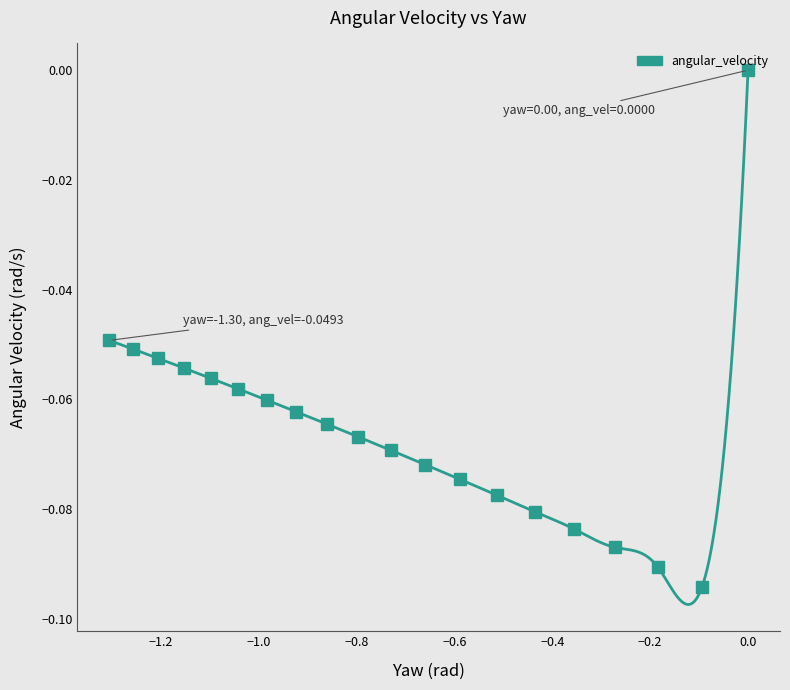

What is the value of the 18th point from the left?

-0.1